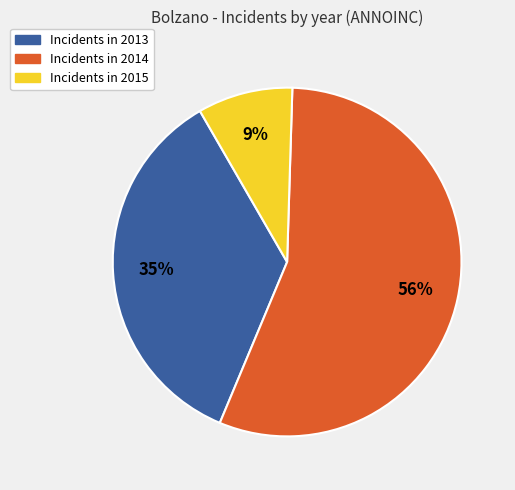

Is there any slice that represents more than half of the pie?

Yes